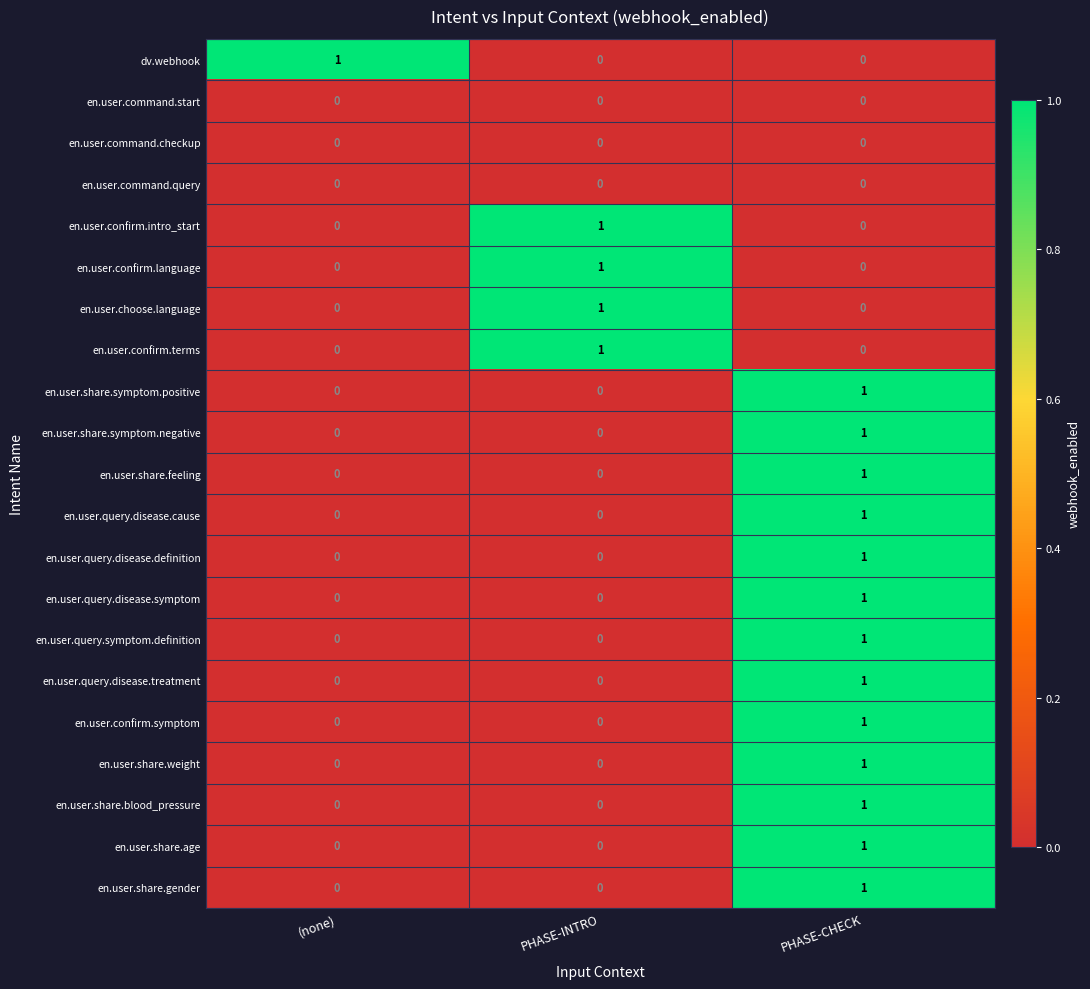

What is the spread (max minus min) of values at PHASE-CHECK?

1